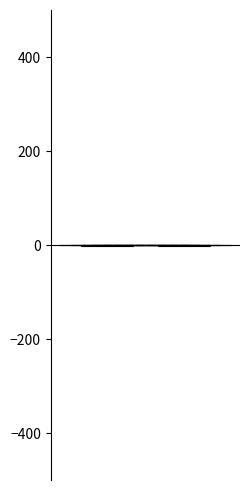

Which has a higher value, HUR2 or HUPA6?

HUPA6